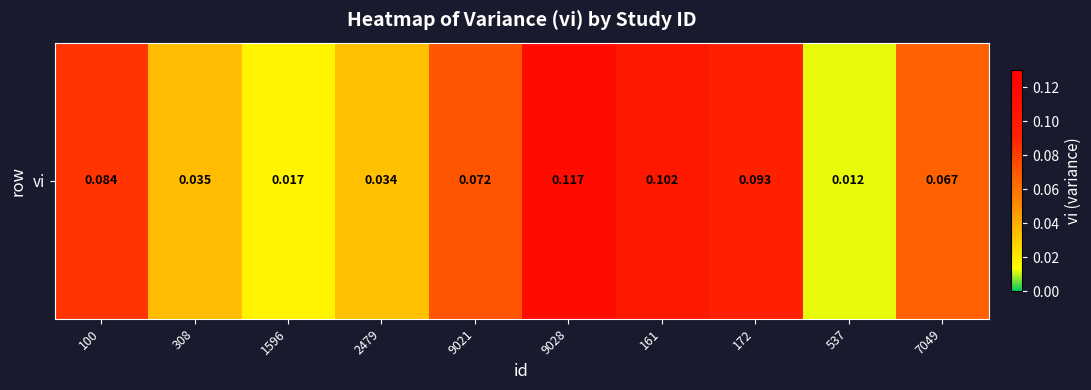

List the labels in order of value, smallest first.

537, 1596, 2479, 308, 7049, 9021, 100, 172, 161, 9028